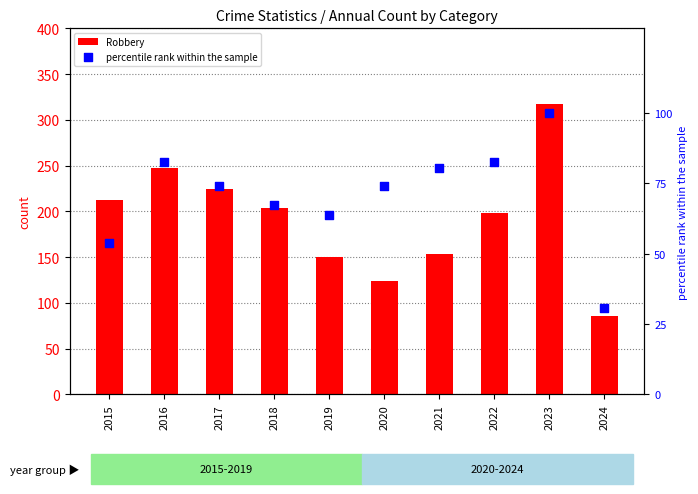

Which series has the largest total across all categories?

Robbery